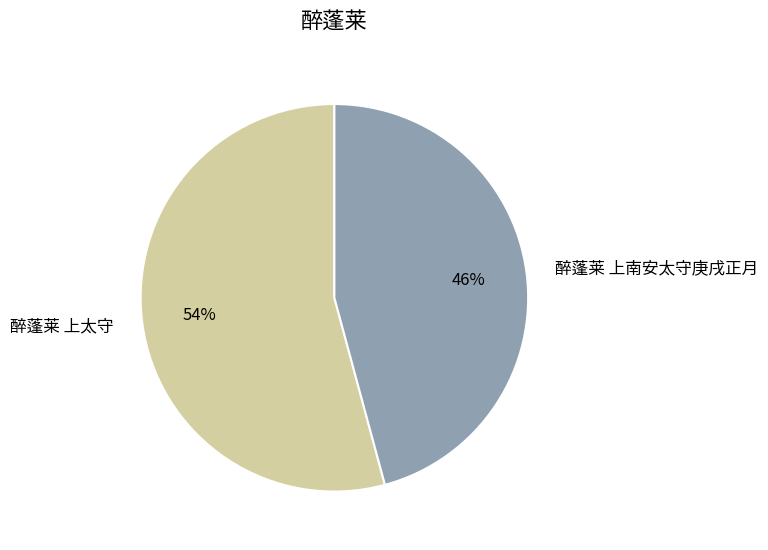

Which slice represents more than half of the pie?

醉蓬莱 上太守